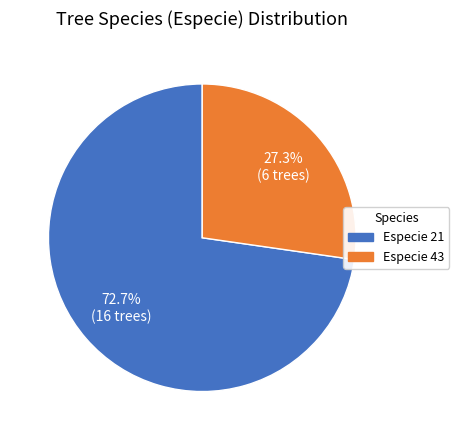

Is there any slice that represents more than half of the pie?

Yes